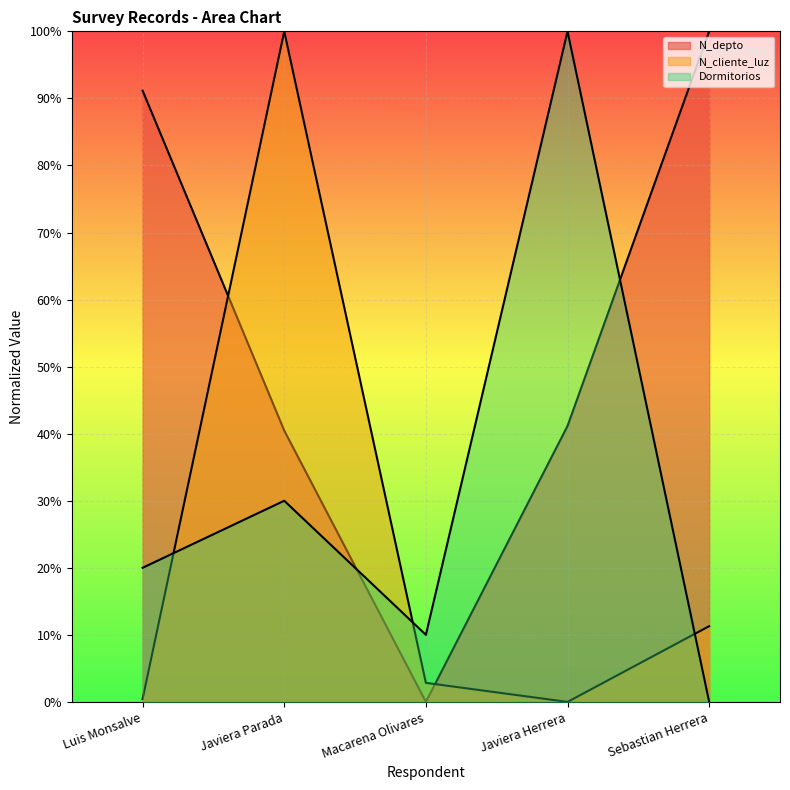

How many lines are shown in the chart?

3